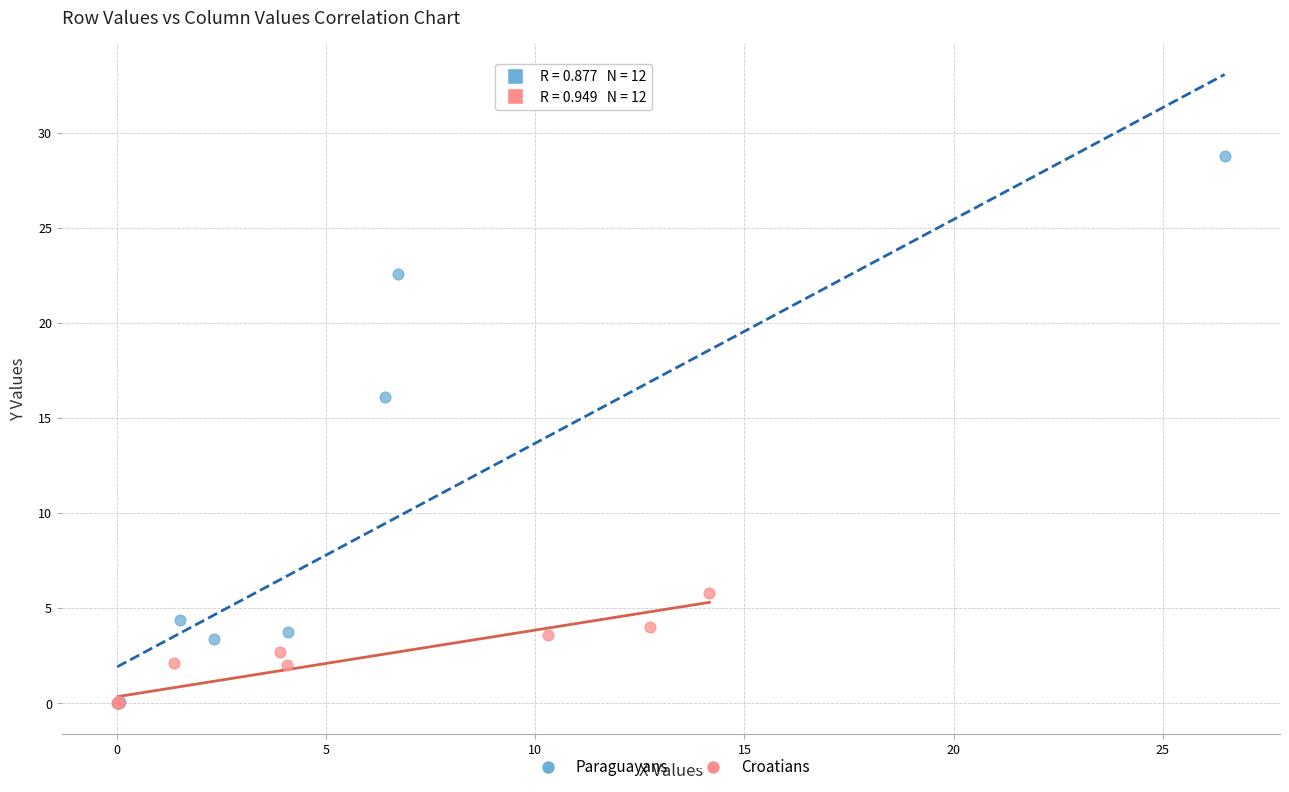

Which series reaches the maximum Y coordinate?

Paraguayans